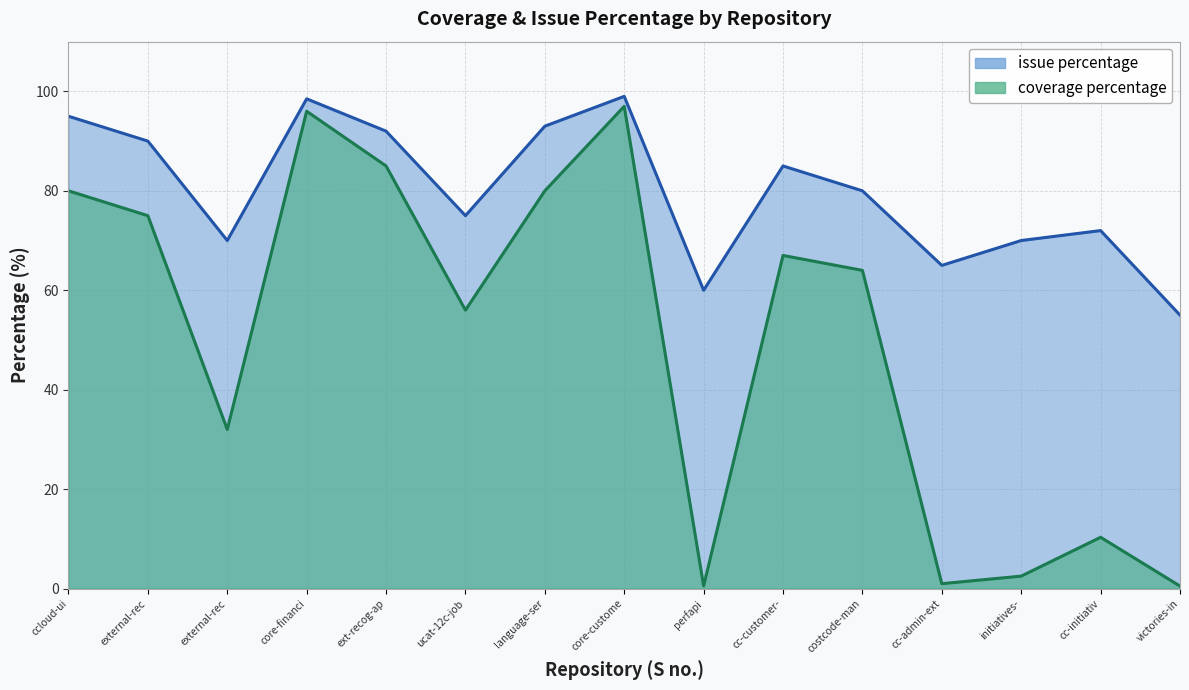

The value of issue percentage at ext-recog-ap is 92.0. True or false?

True